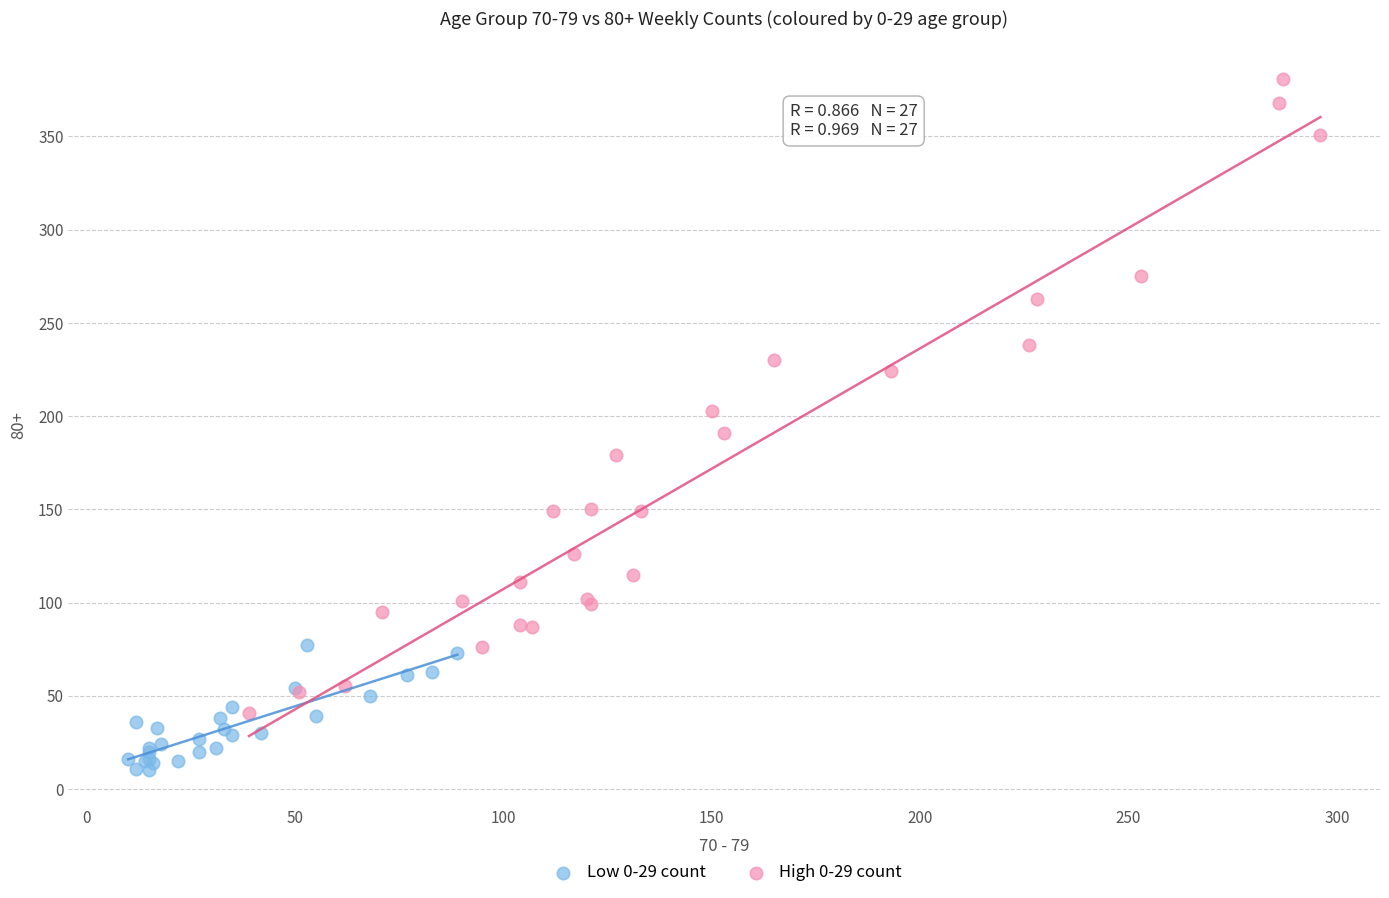

Which series contains the highest Y value?

High 0-29 count